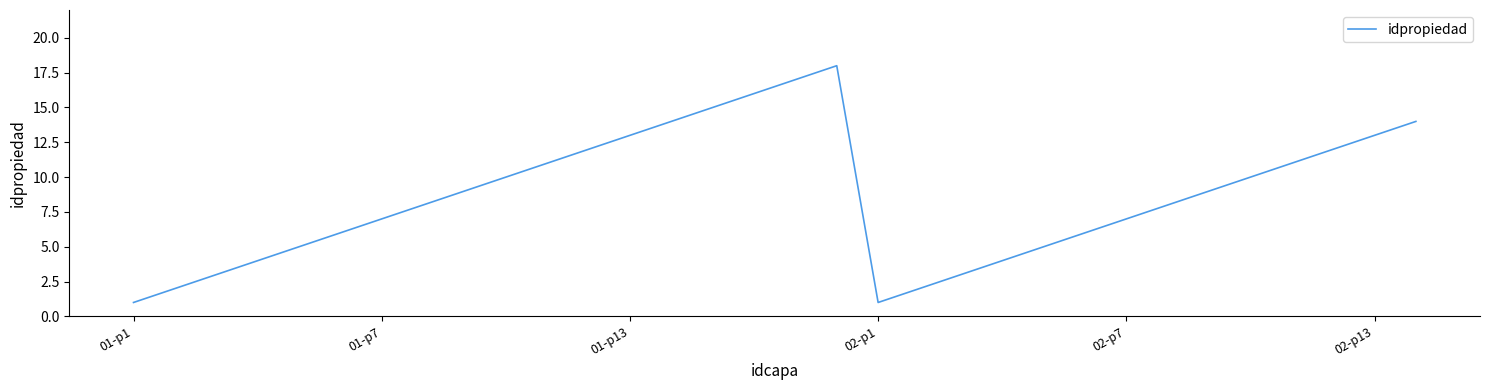

Reading right to left, extract all data points from this chart.

14	13	12	11	10	9	8	7	6	5	4	3	2	1	18	17	16	15	14	13	12	11	10	9	8	7	6	5	4	3	2	1